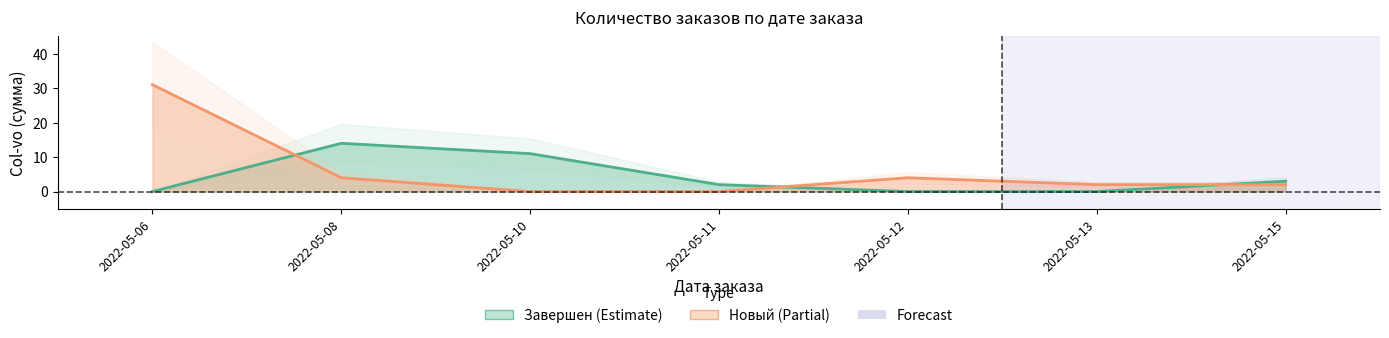

Reading left to right, extract all data points from this chart.

Завершен: 0	14	11	2	0	0	3
Новый: 31	4	0	0	4	2	2